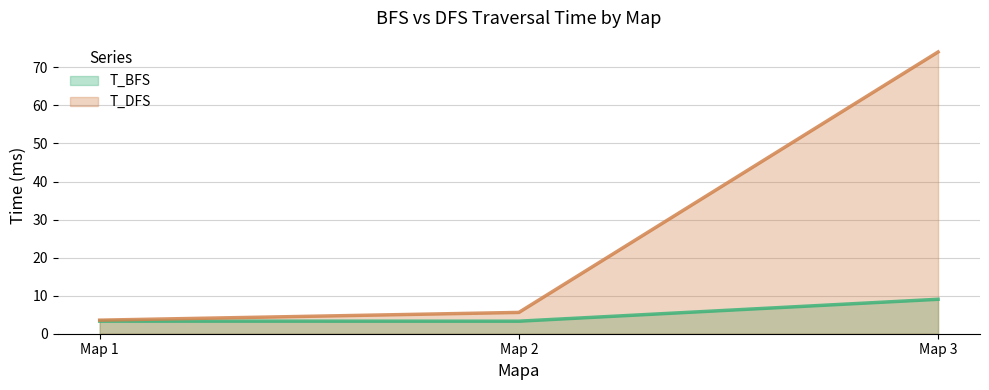

What is the minimum value for T_BFS?

3.3